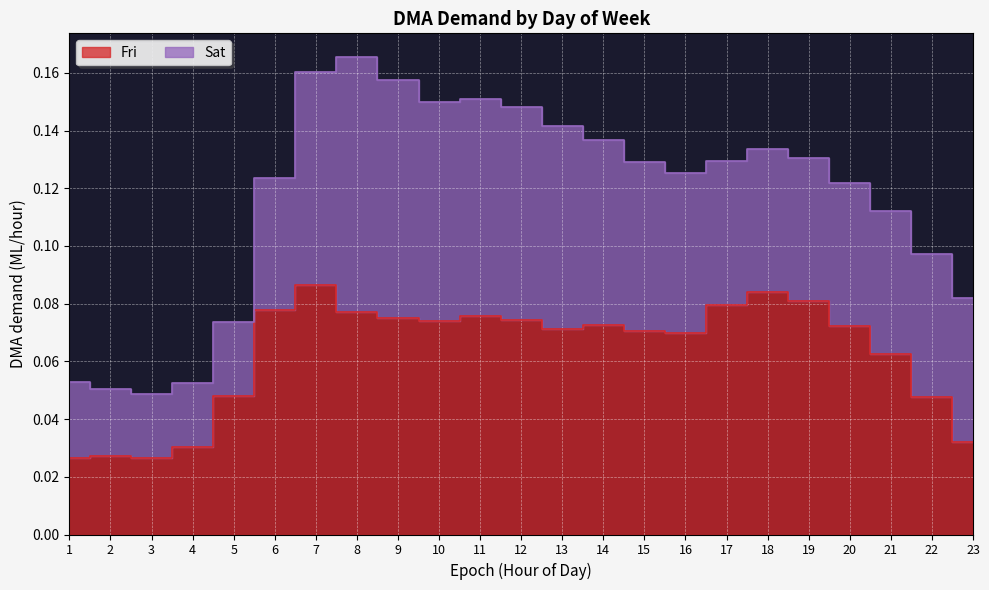

Between 22 and 14, which is larger?

14